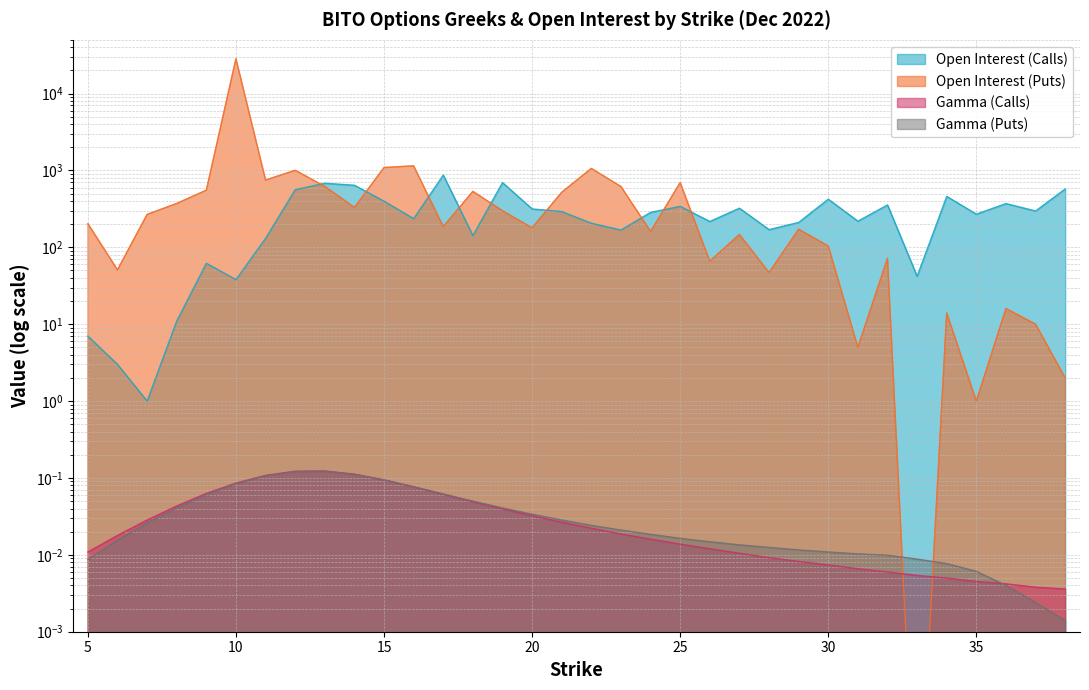

Is the value of open_interest_P at 8 greater than the value of gamma_C at 23?

Yes